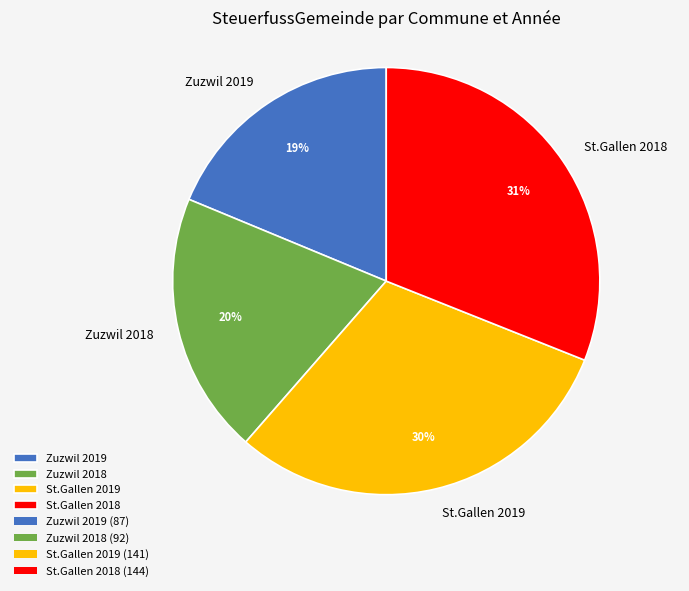

The Zuzwil 2018 slice represents 31% of the pie. True or false?

False